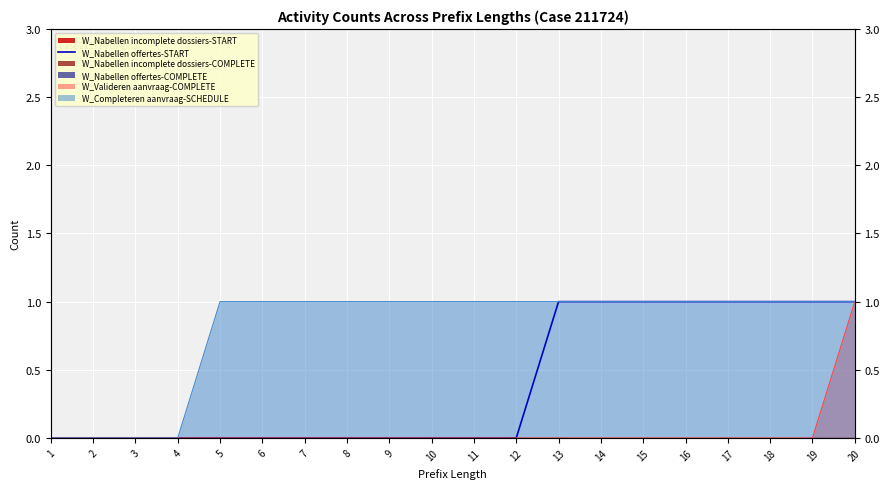

List the labels in order of value, smallest first.

1, 2, 3, 4, 5, 6, 7, 8, 9, 10, 11, 12, 13, 14, 15, 16, 17, 18, 19, 20